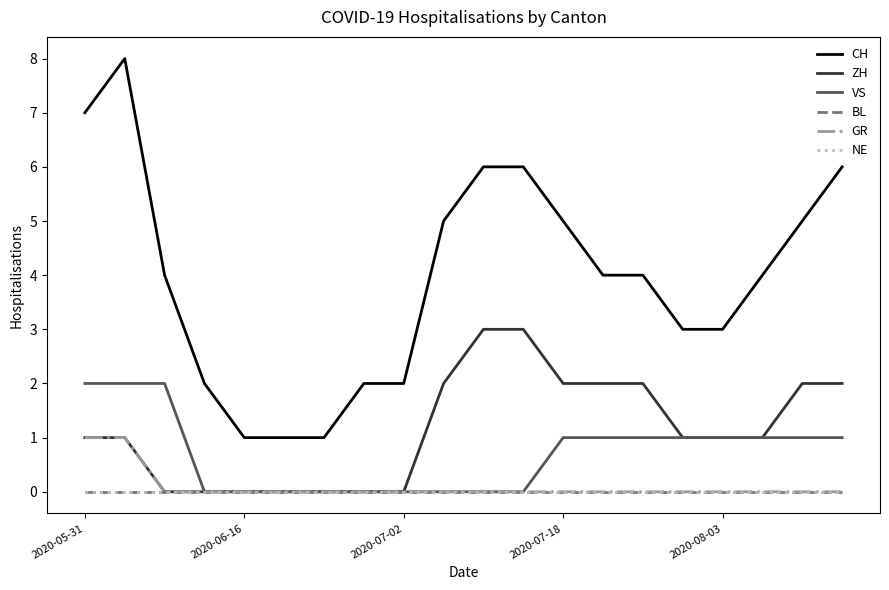

Does the chart display data point markers on the line(s)?

No